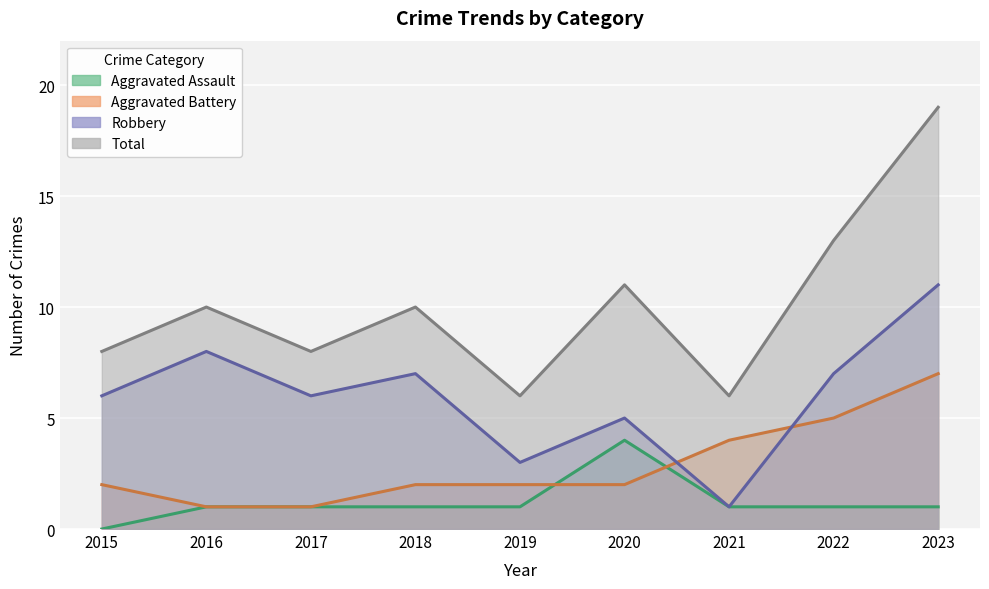

Reading left to right, transcribe all the data shown in this chart.

Aggravated Assault: 0	1	1	1	1	4	1	1	1
Aggravated Battery: 2	1	1	2	2	2	4	5	7
Robbery: 6	8	6	7	3	5	1	7	11
Total: 8	10	8	10	6	11	6	13	19